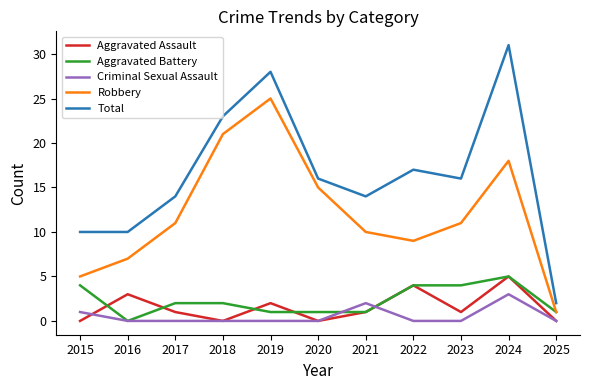

What is the lowest value of the Robbery series?

1